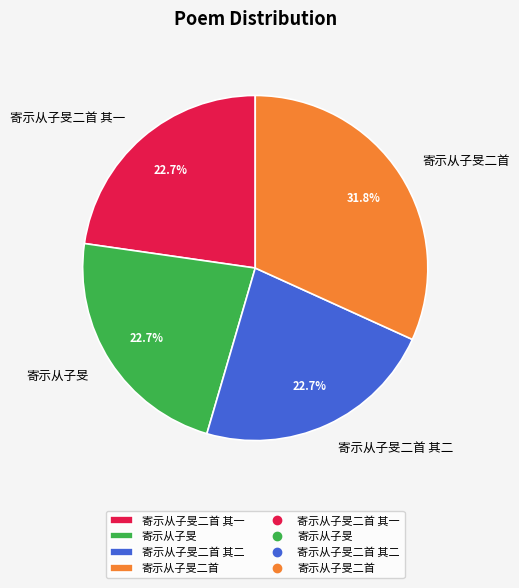

What is the ratio of the value at 寄示从子旻二首 其二 to the value at 寄示从子旻二首 其一?

1.0